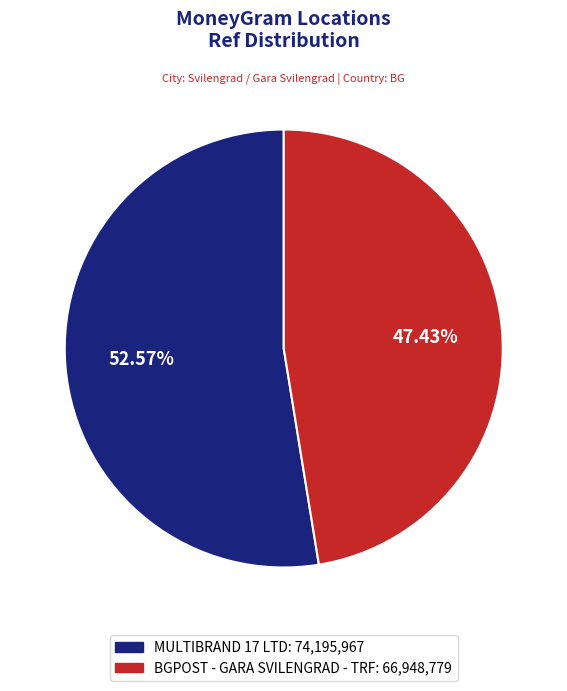

Which category accounts for the majority?

MULTIBRAND 17 LTD